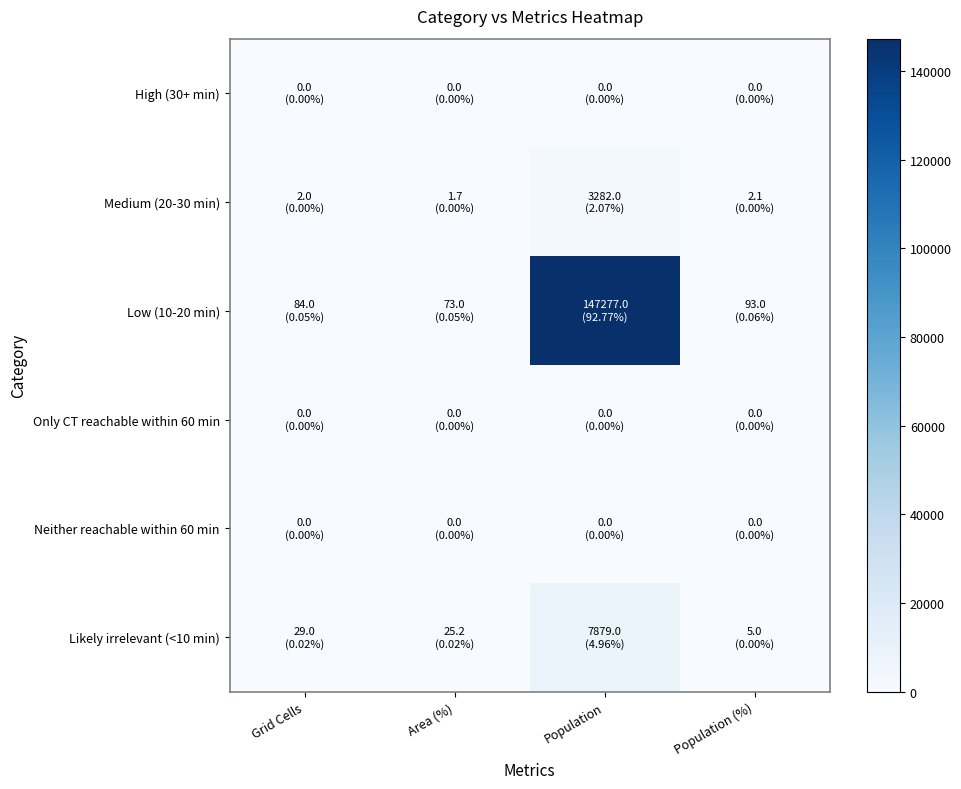

How many data points does each series have?

4